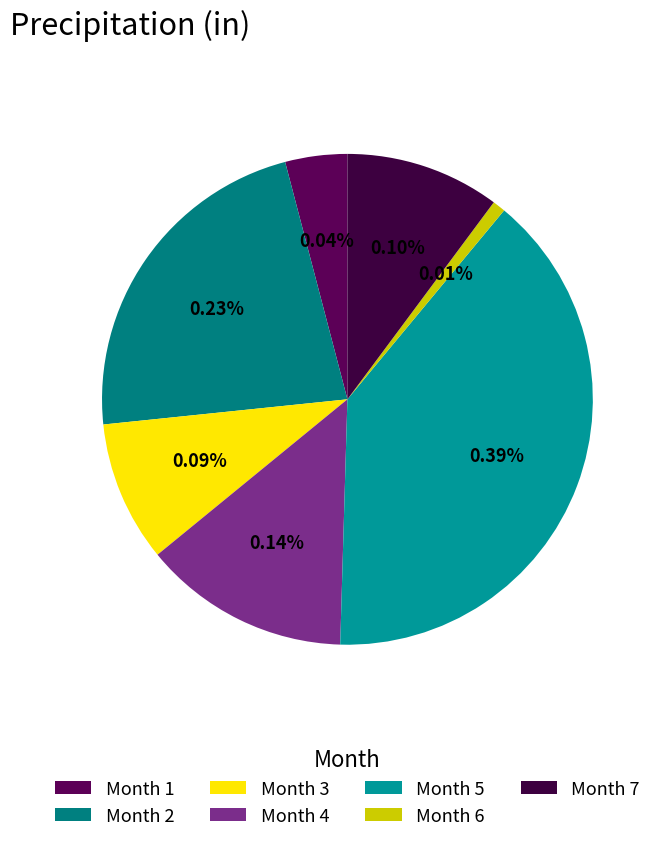

To the nearest percent, what is the combined percentage of 2 and 6?

23%